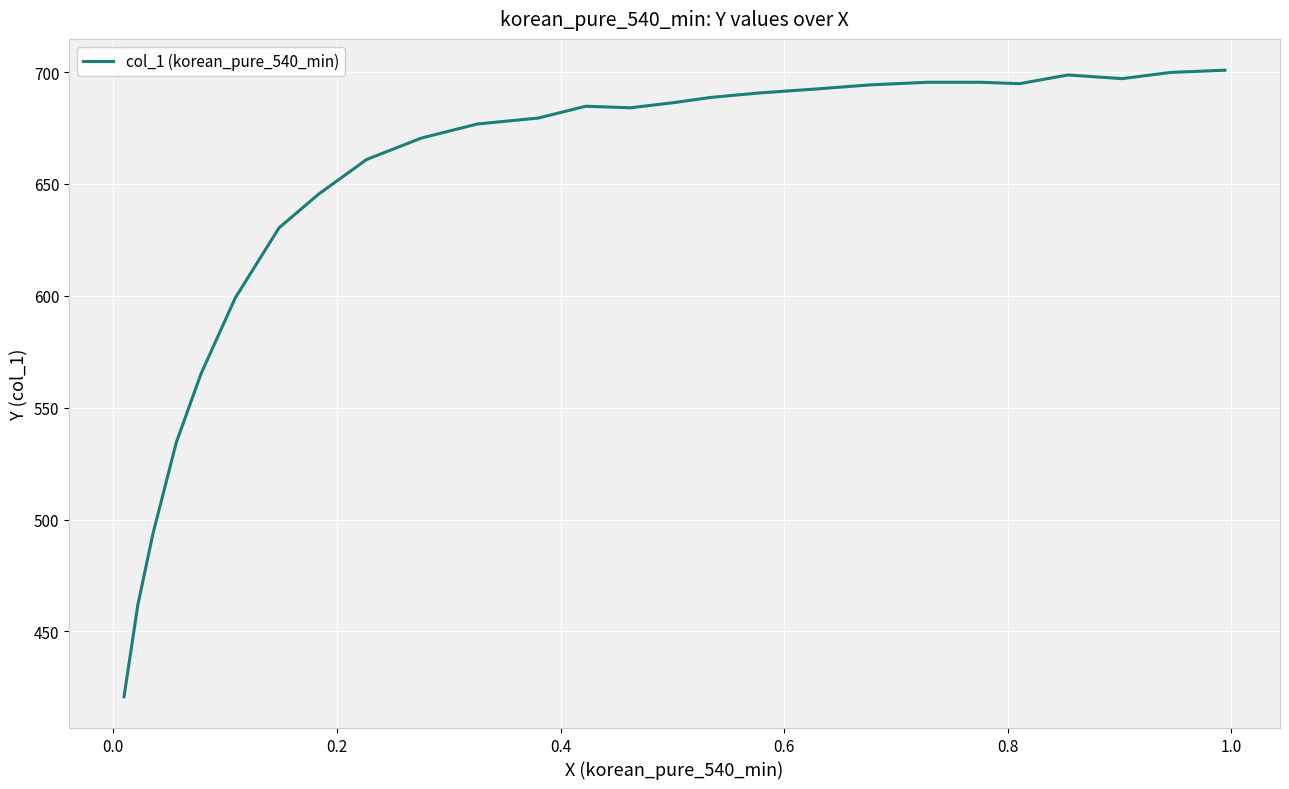

What is the difference between the maximum and minimum values?

280.0